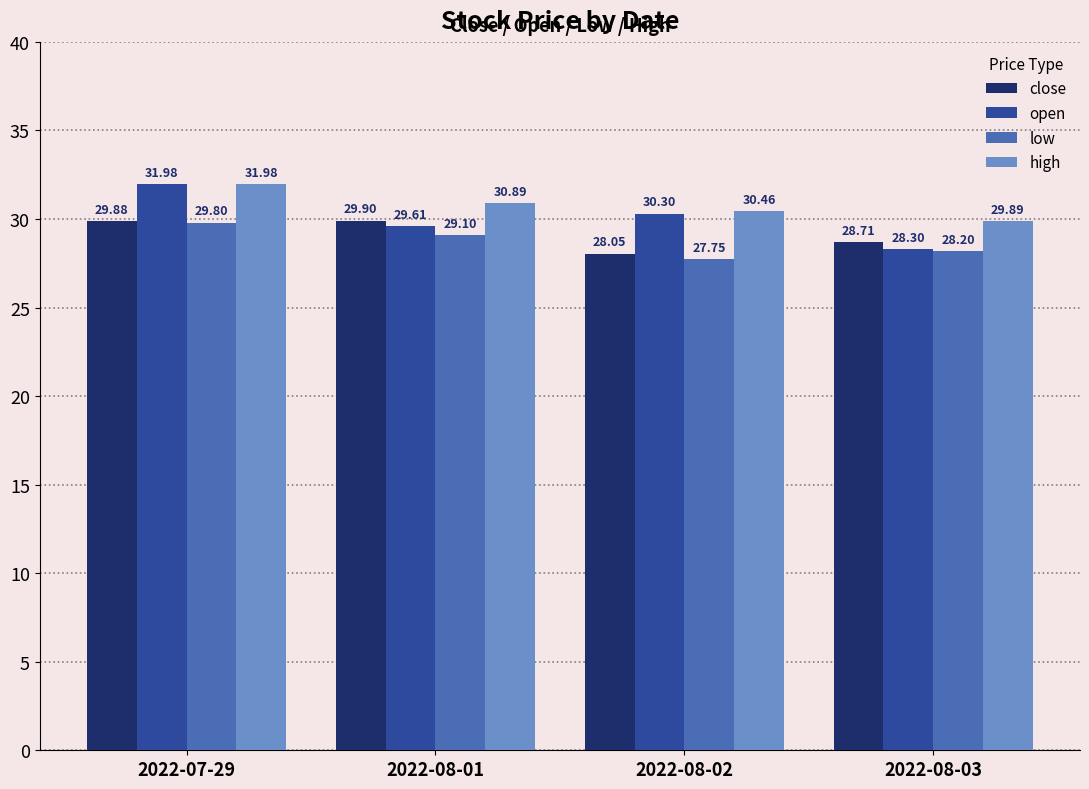

True or false: high has a value of 32.0 at 2022-07-29.

True